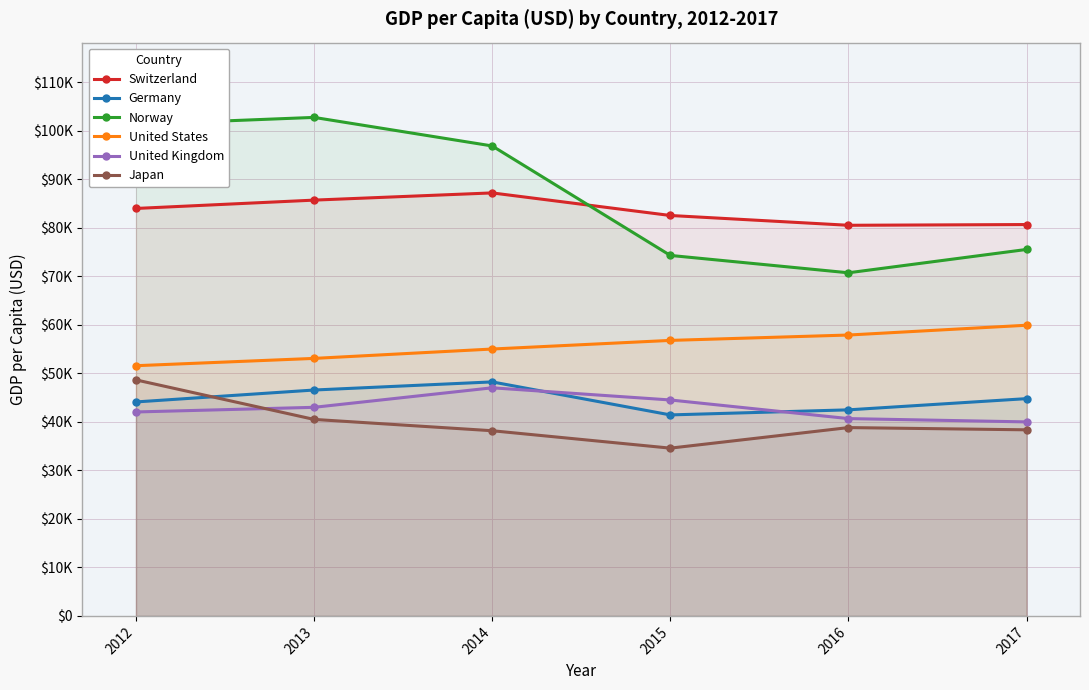

Count the number of categories in the chart.

6